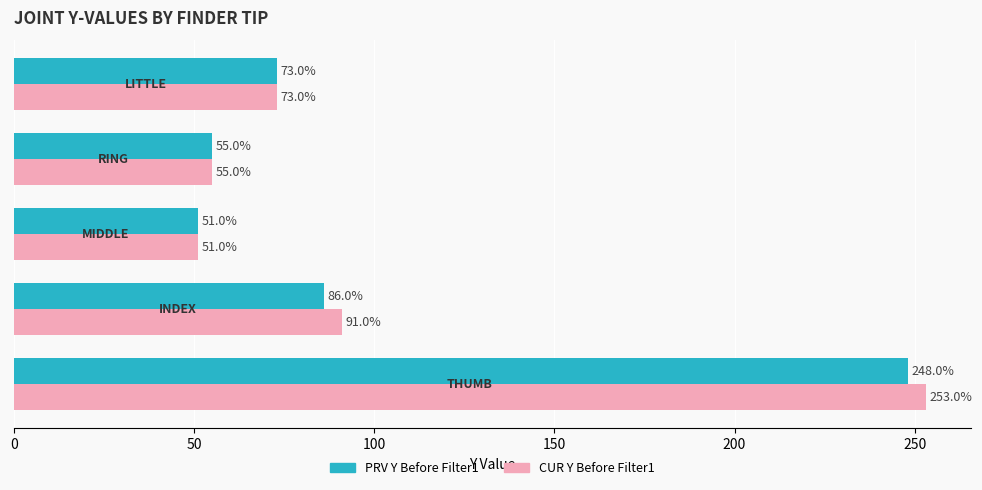

What is the minimum value shown in the chart?

51